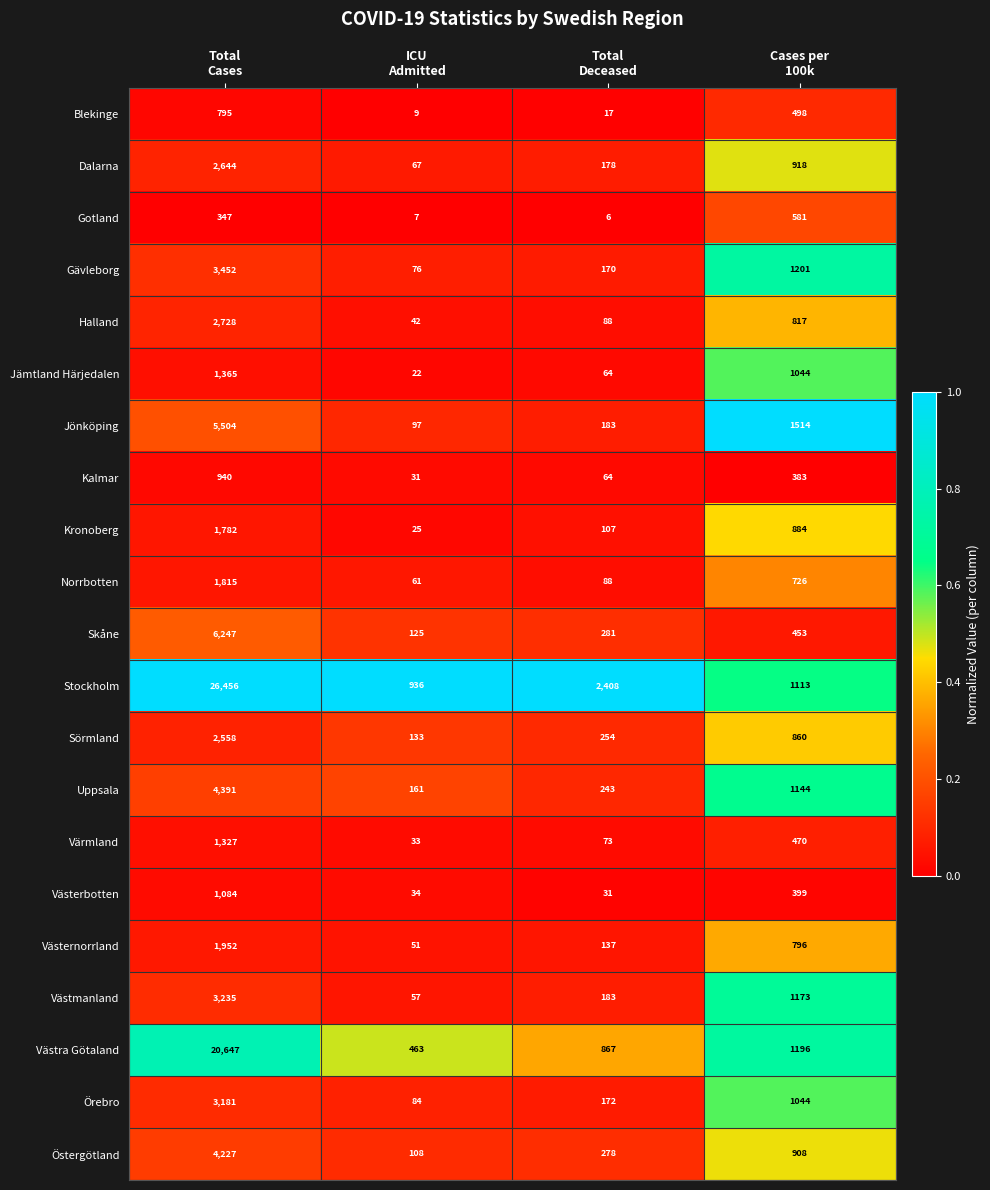

What is the difference between the maximum and minimum values in the Dalarna series?

2577